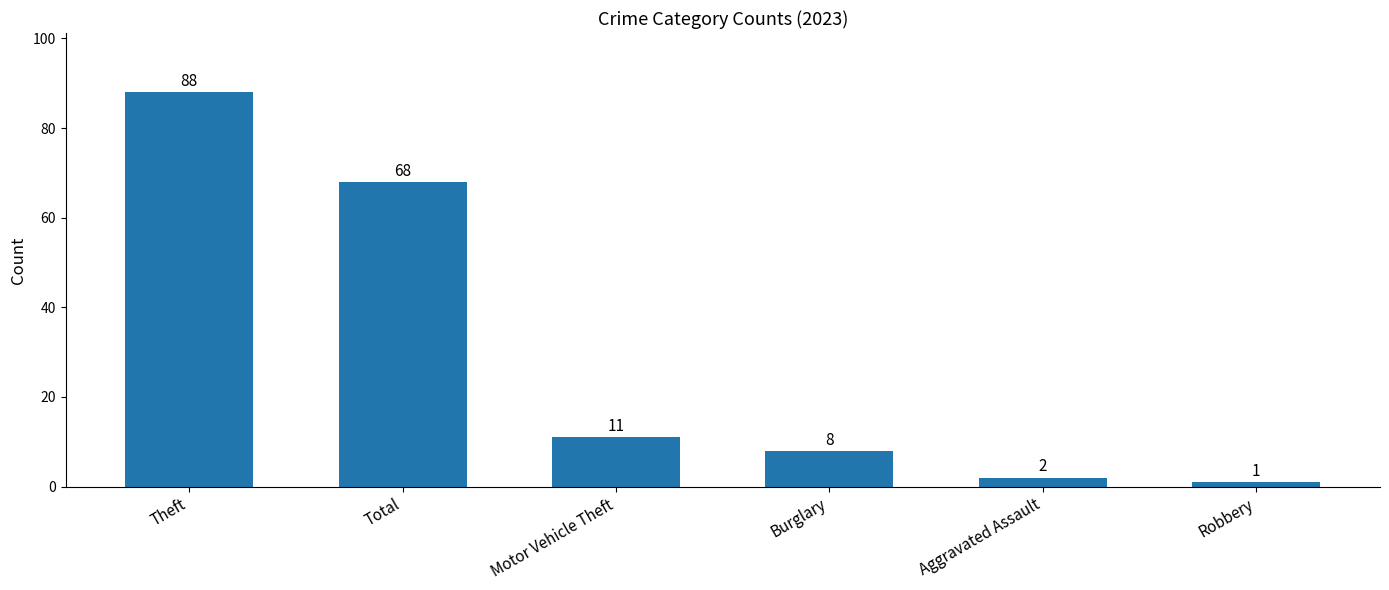

List the labels in order of value, largest first.

Theft, Total, Motor Vehicle Theft, Burglary, Aggravated Assault, Robbery